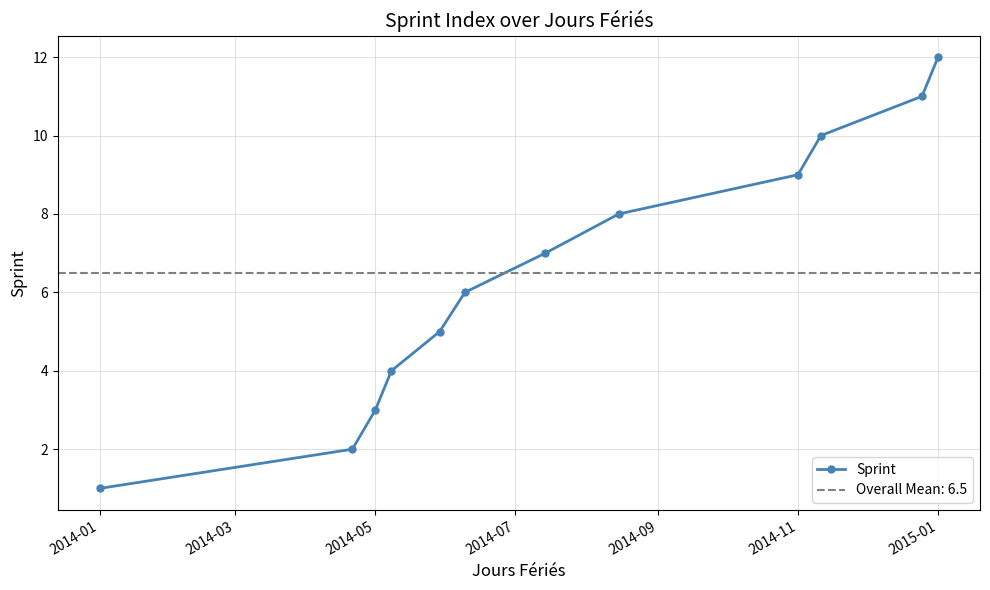

True or false: Sprint has more than 1 interior local peaks.

False